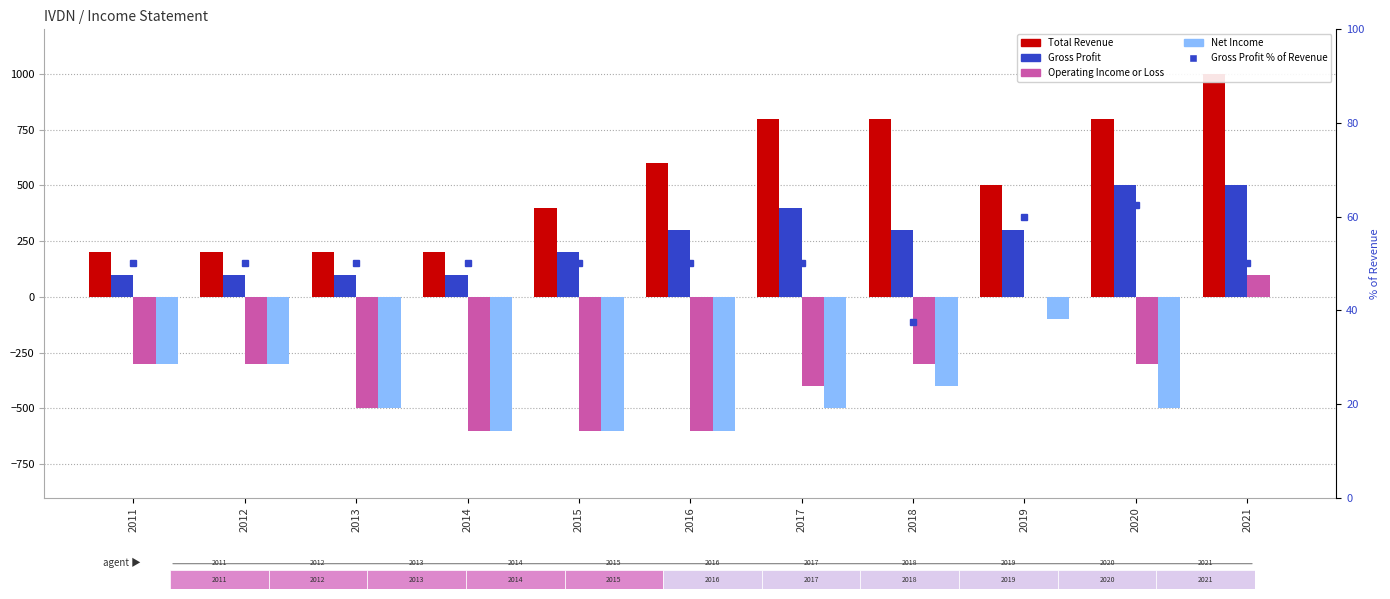

Which category has the highest value across all series?

2021